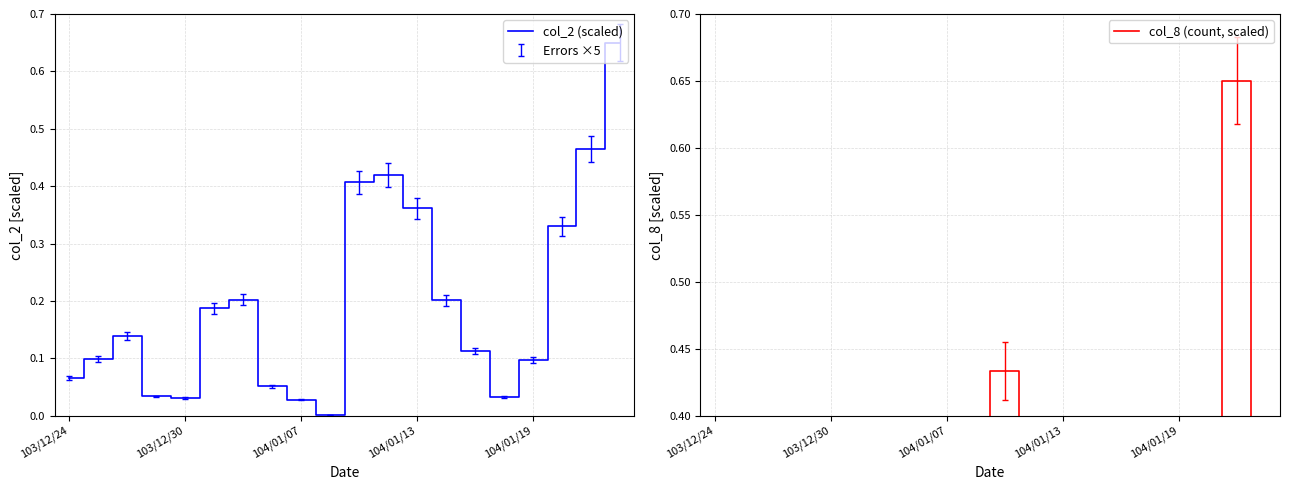

True or false: col_2 (scaled) has a value of 0.6 at 104/01/13.

False